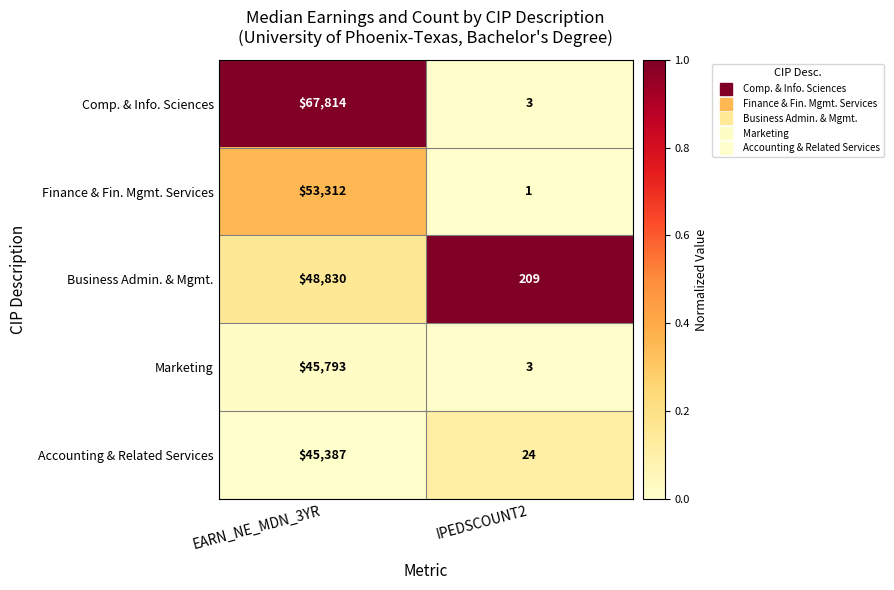

Between EARN_NE_MDN_3YR and IPEDSCOUNT2, which series saw the biggest shift?

Comp. & Info. Sciences